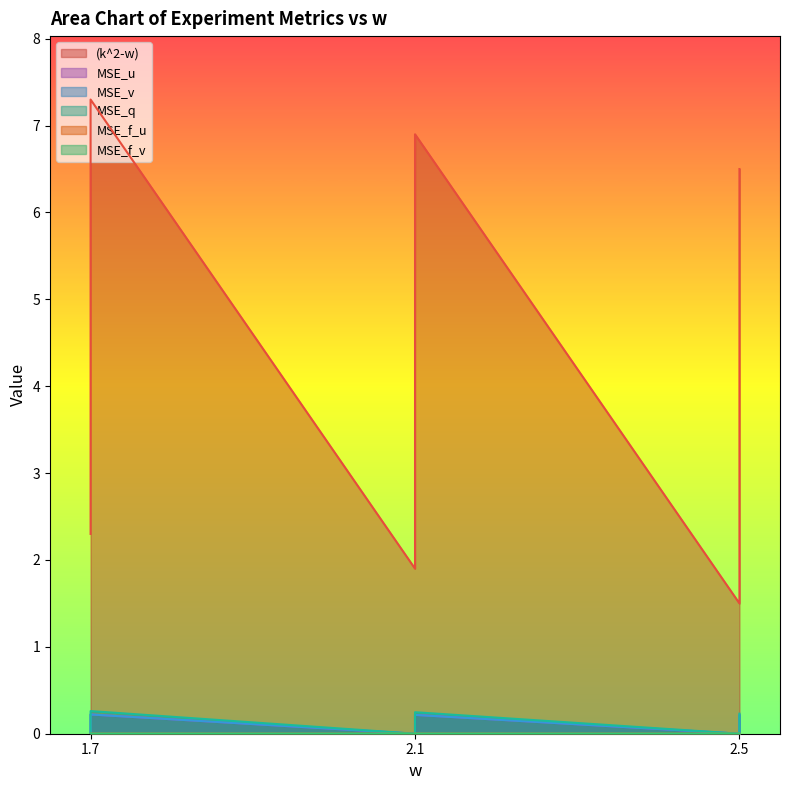

What is the label of the 1st point from the right?

2.5